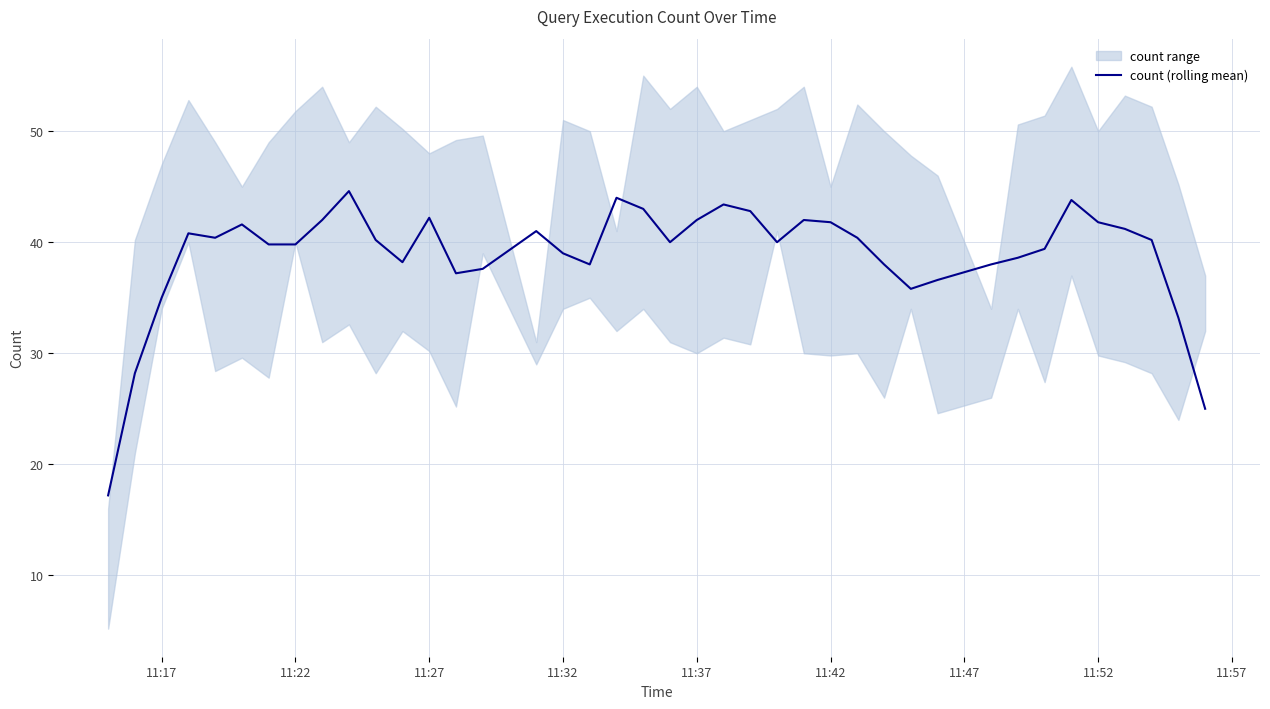

How many lines are shown in the chart?

1